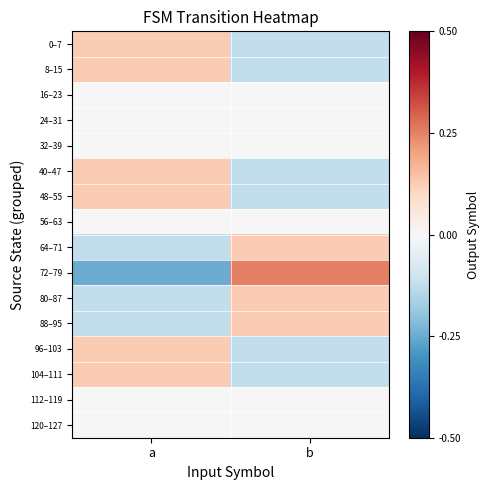

What is the smallest value displayed?

-0.2